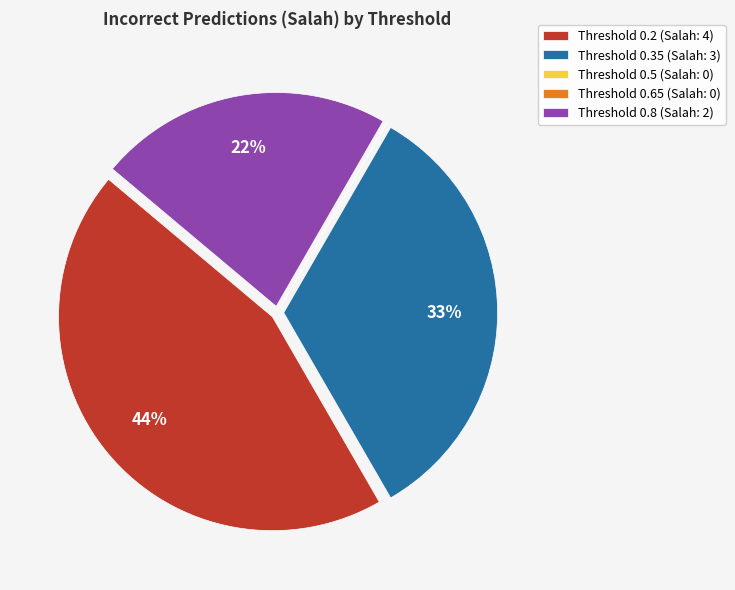

To the nearest percent, what is the combined percentage of Threshold 0.8 (Salah: 2) and Threshold 0.35 (Salah: 3)?

56%